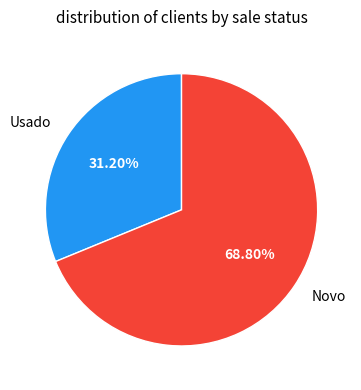

Which has a higher value, Novo or Usado?

Novo